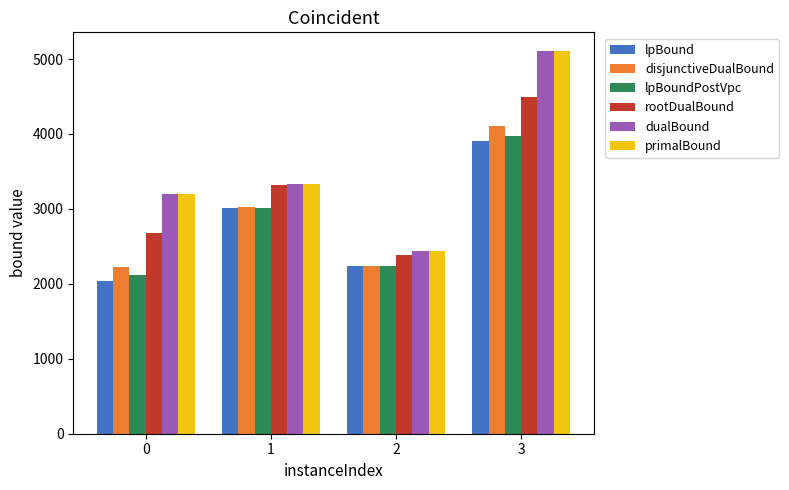

List the labels in order of lpBound value, largest first.

3, 1, 2, 0